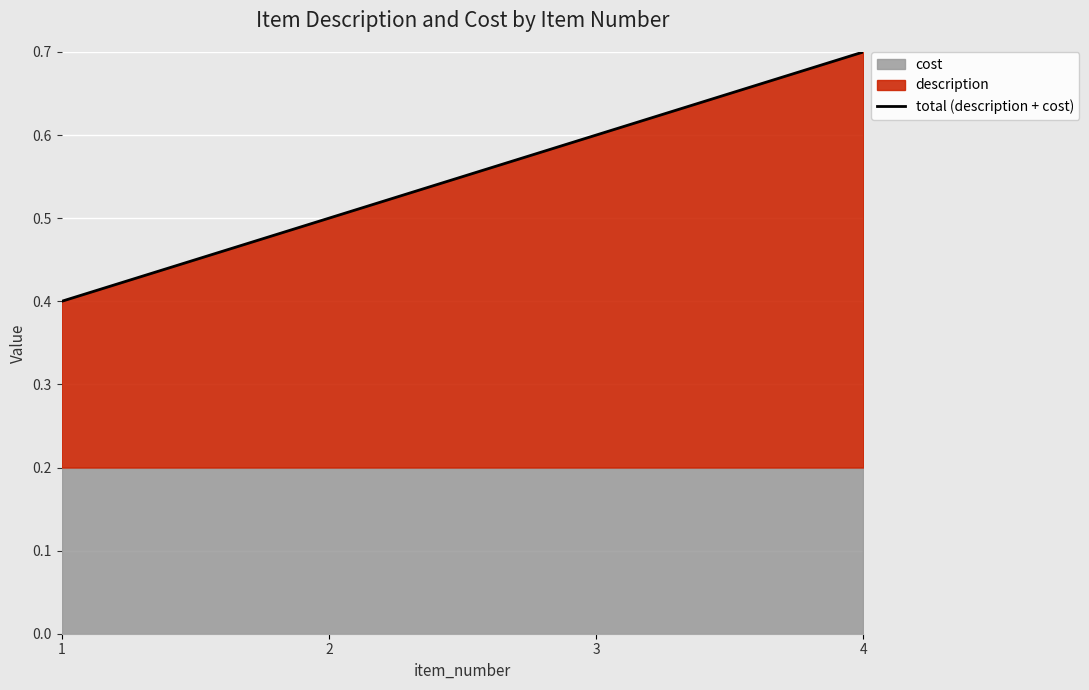

Read the value at 3.

0.6